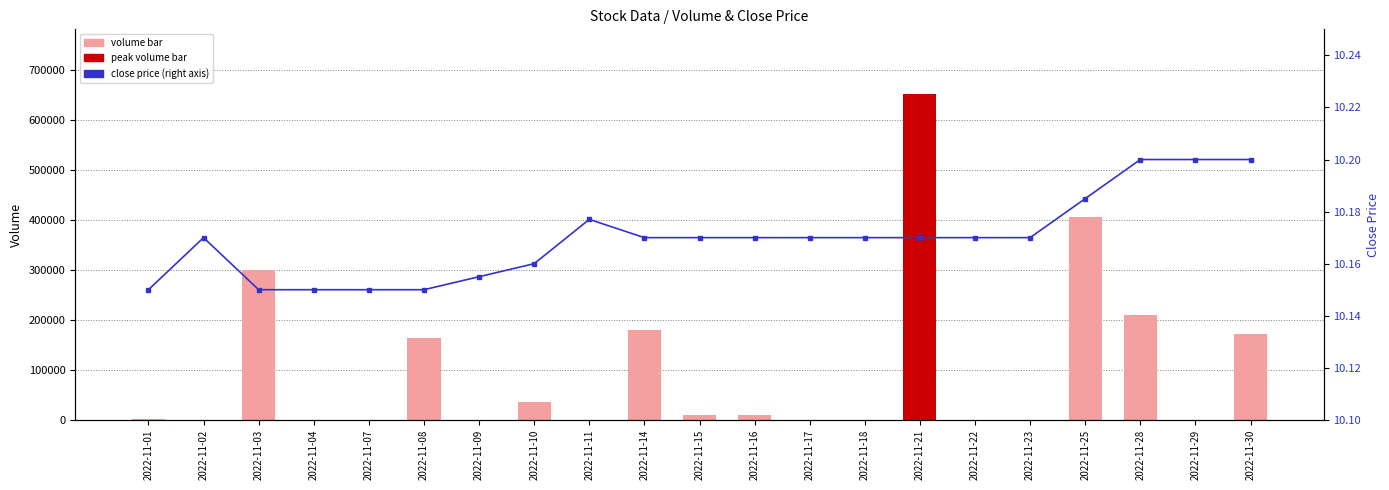

List the series in order of their overall mean, lowest first.

Close Price, Volume